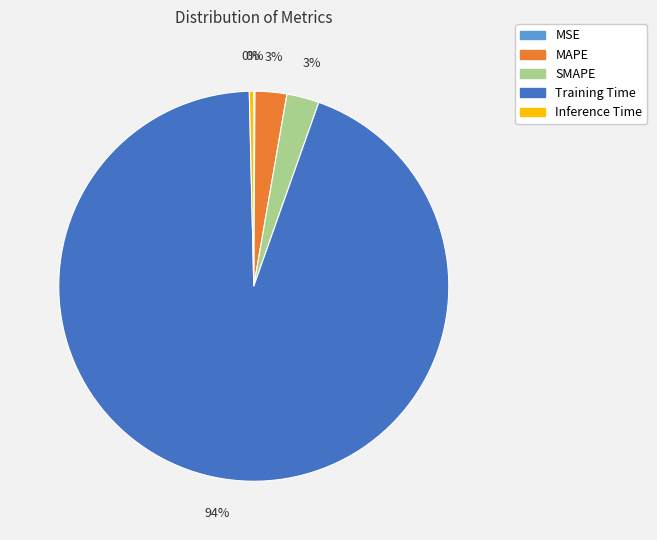

Do SMAPE and Inference Time together represent more than half of the pie?

No